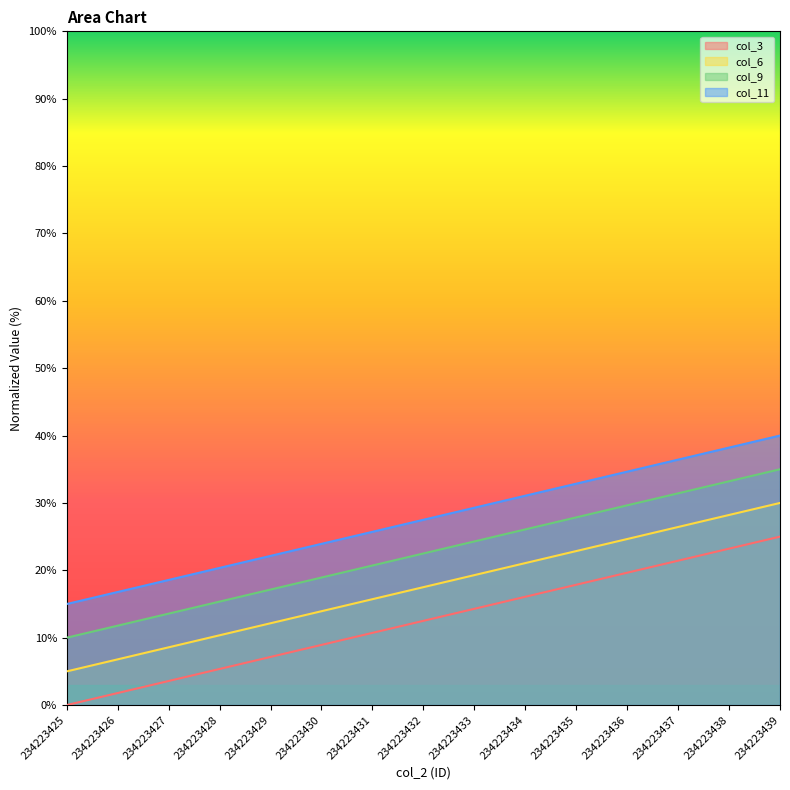

Reading left to right, transcribe all the data shown in this chart.

col_3: 0.0	1.8	3.6	5.4	7.1	8.9	10.7	12.5	14.3	16.1	17.9	19.6	21.4	23.2	25.0
col_6: 5.0	6.8	8.6	10.4	12.1	13.9	15.7	17.5	19.3	21.1	22.9	24.6	26.4	28.2	30.0
col_9: 10.0	11.8	13.6	15.4	17.1	18.9	20.7	22.5	24.3	26.1	27.9	29.6	31.4	33.2	35.0
col_11: 15.0	16.8	18.6	20.4	22.1	23.9	25.7	27.5	29.3	31.1	32.9	34.6	36.4	38.2	40.0